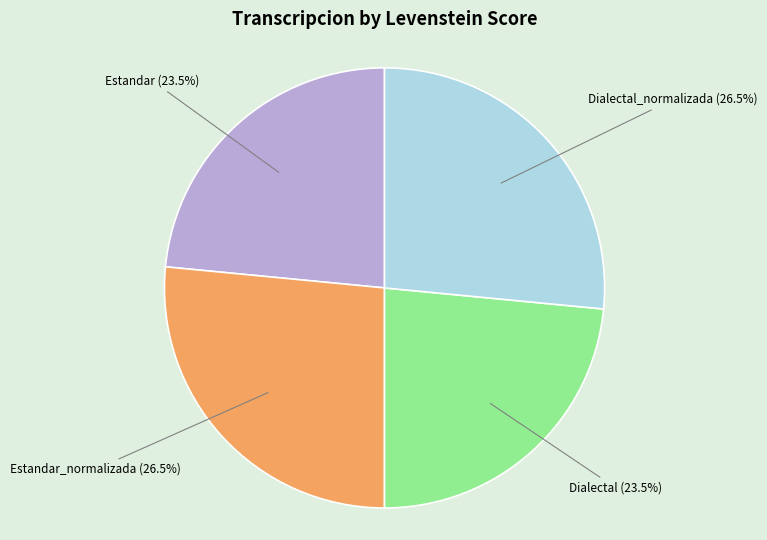

Is there a majority slice in this chart?

No